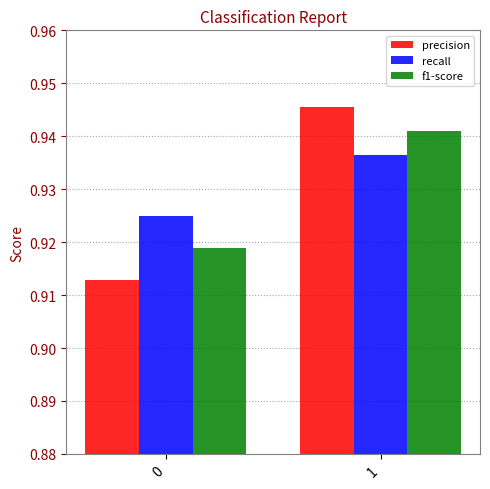

What are all the series names shown in the legend?

precision, recall, f1-score